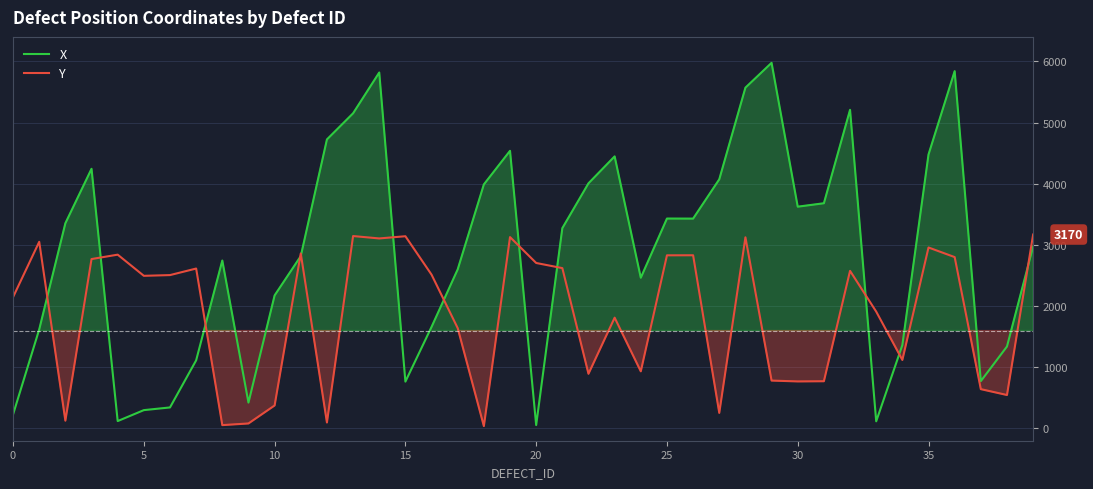

Which series has the widest spread of values?

X